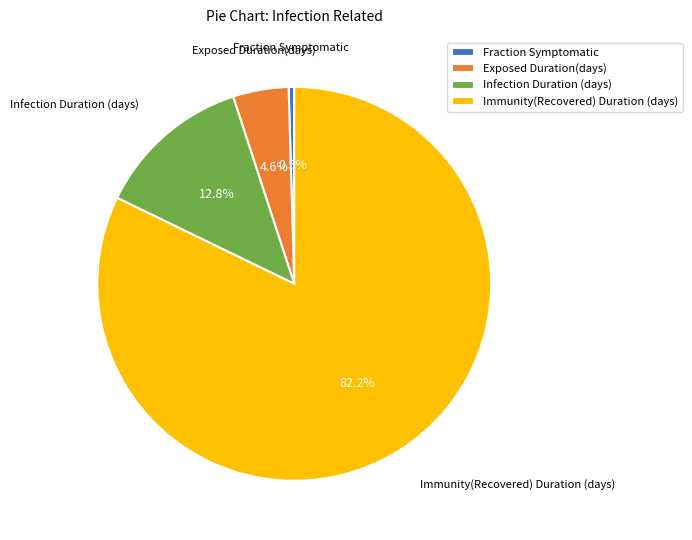

Is there any slice that represents more than half of the pie?

Yes